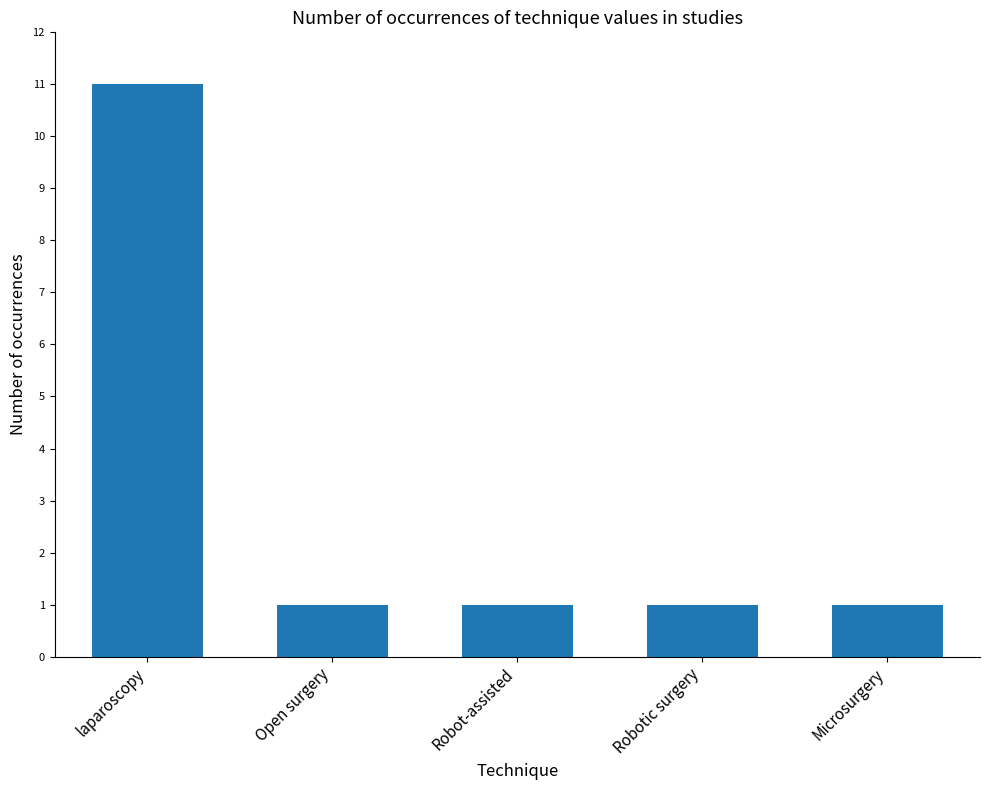

Are the bars horizontal?

No